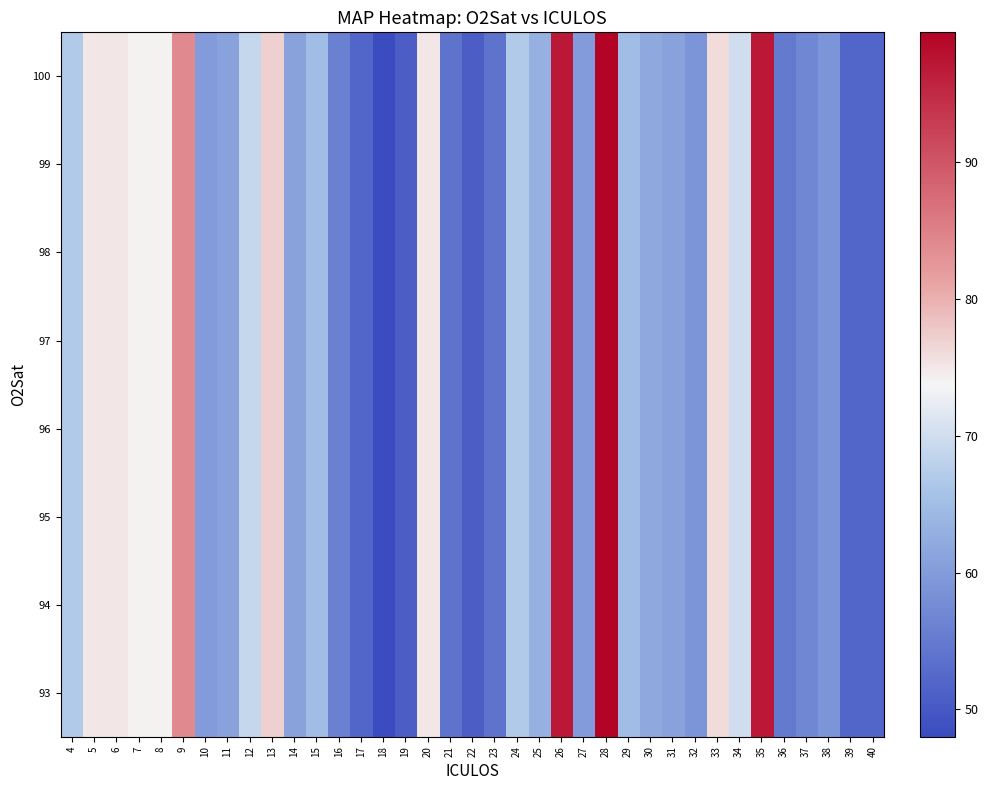

Count the number of categories in the chart.

37